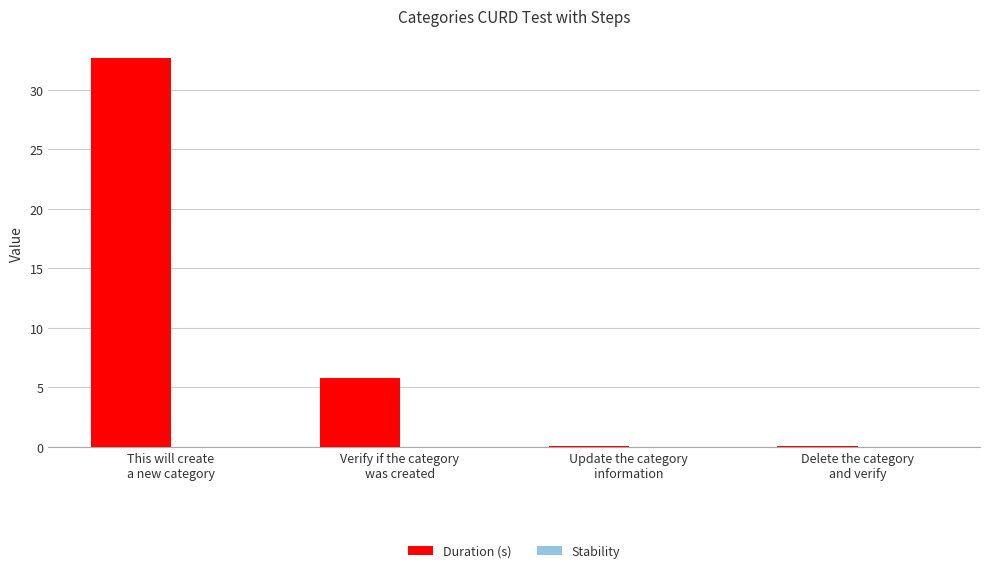

What is the greatest value displayed?

32.7